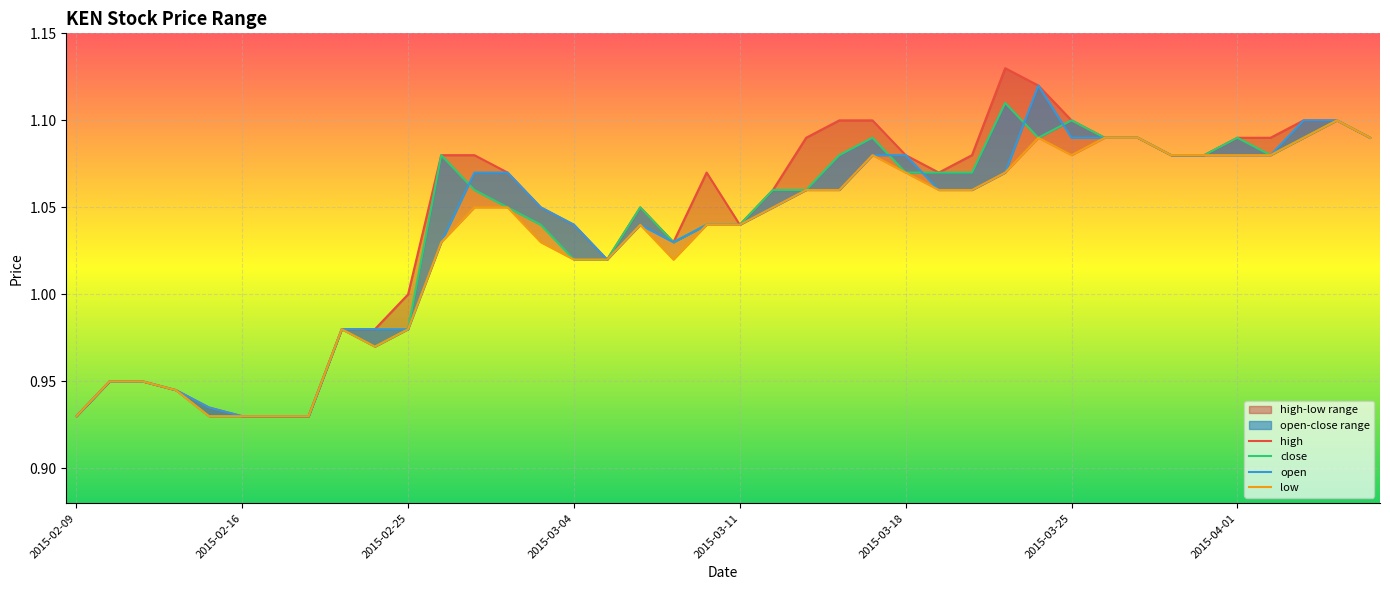

Between 2015-02-09 and 2015-03-30, which series saw the biggest shift?

high